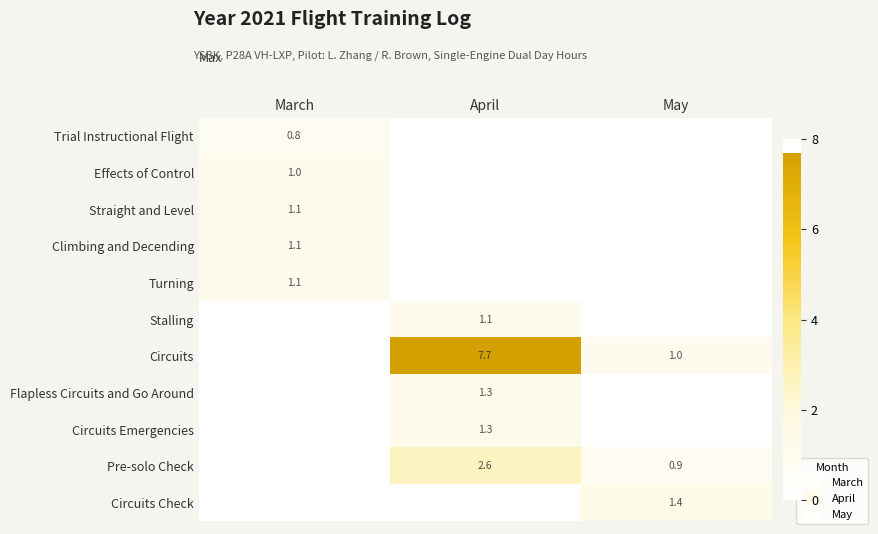

True or false: Circuits Emergencies has a value of 0.0 at March.

True